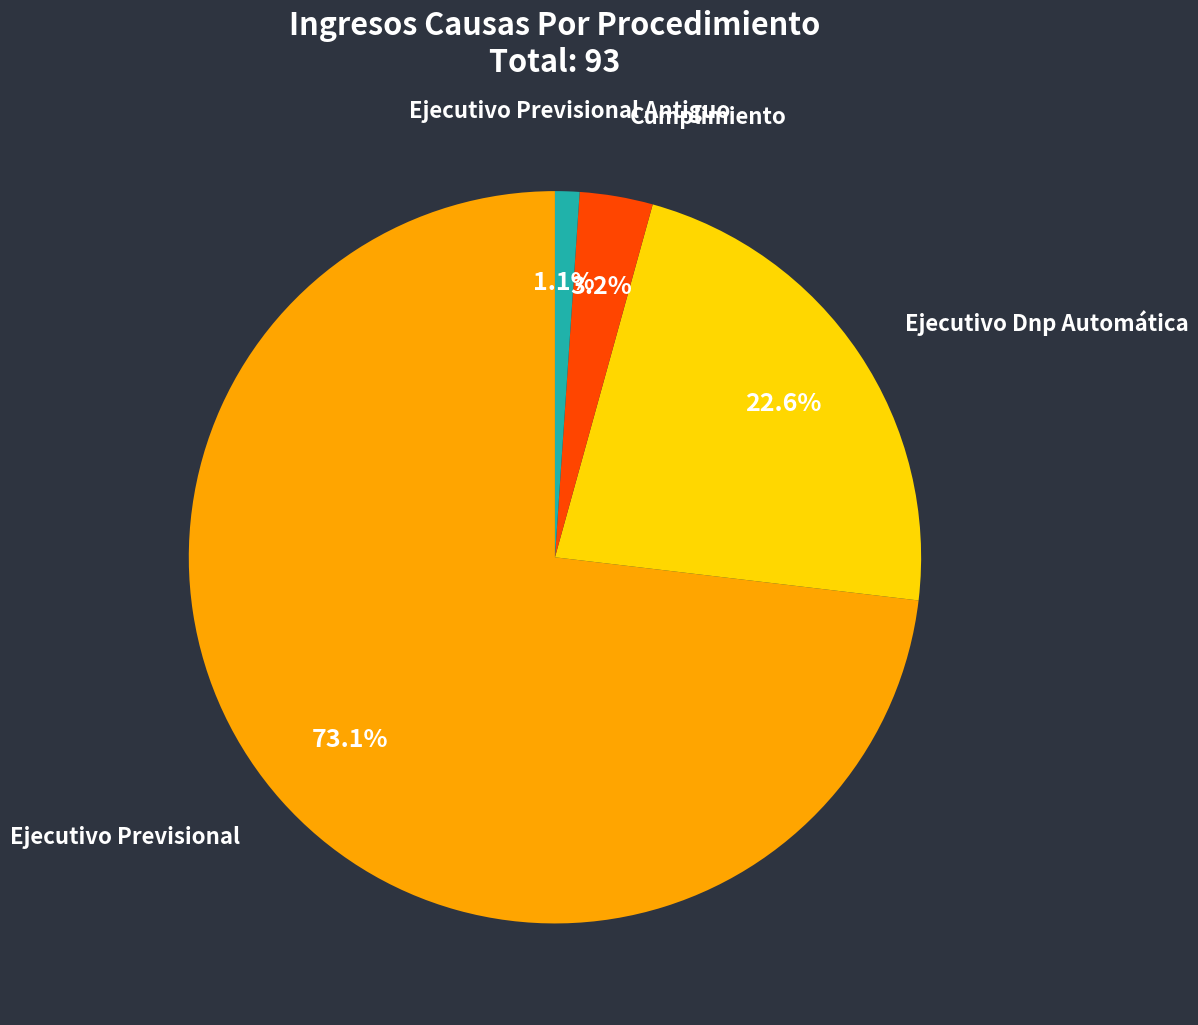

Is there a majority slice in this chart?

Yes